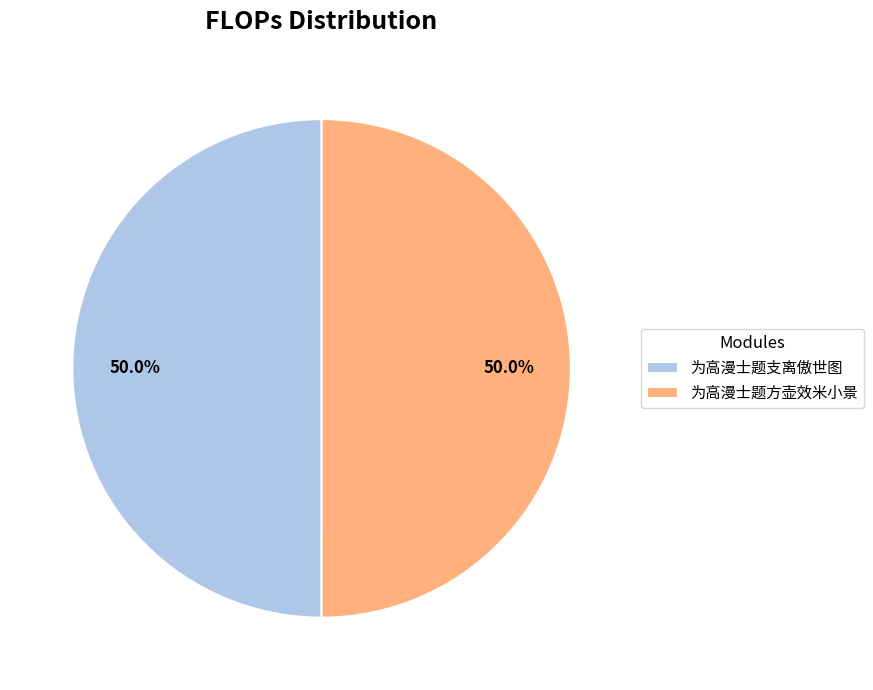

How many slices are in this pie chart?

2